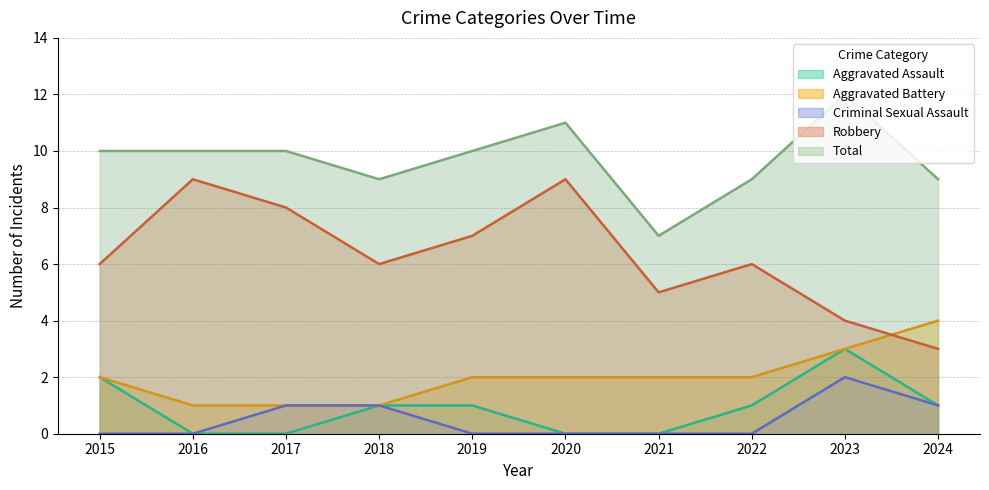

Which series ends up on top after the final intersection of Robbery and Aggravated Battery?

Aggravated Battery